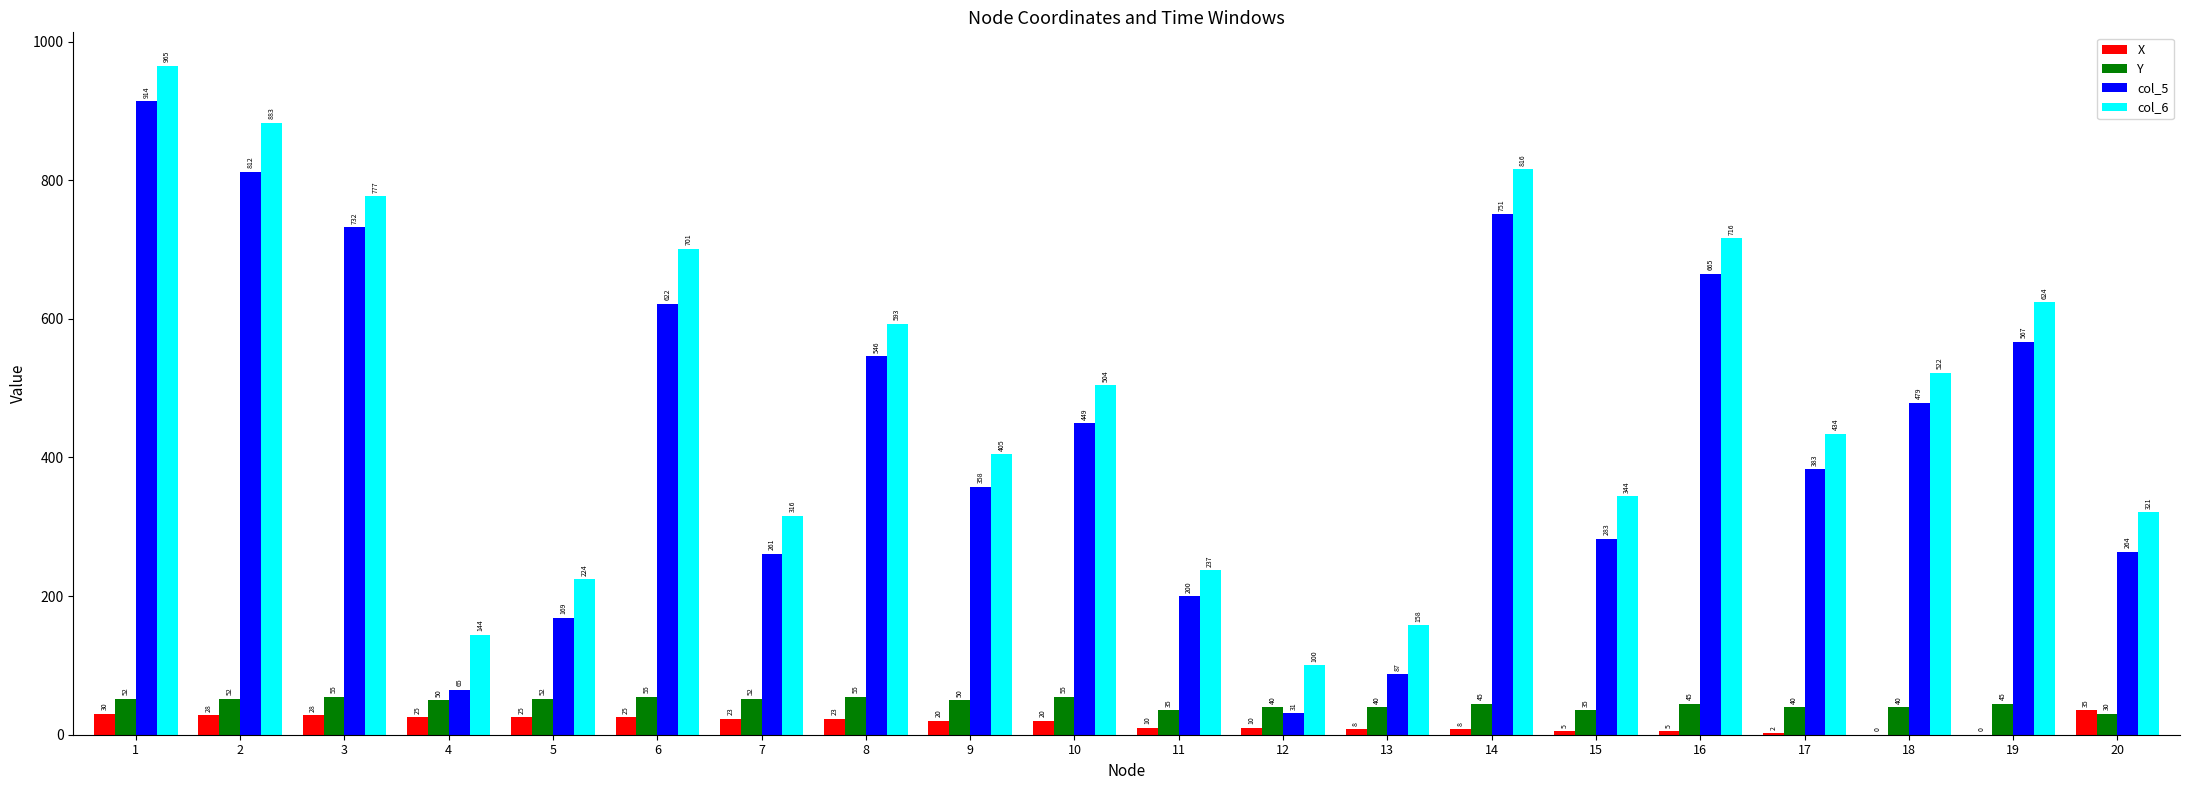

What is the highest value of the col_5 series?

914